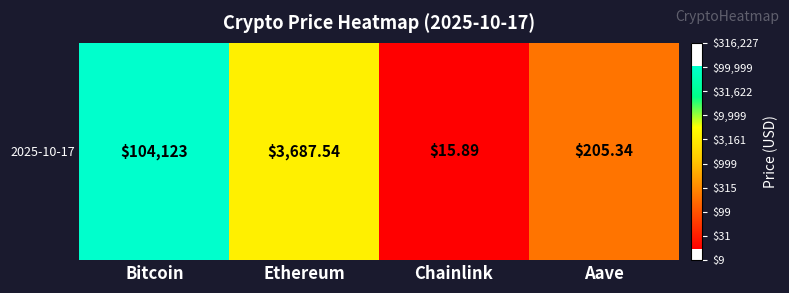

Which has a higher value, Aave or Chainlink?

Aave